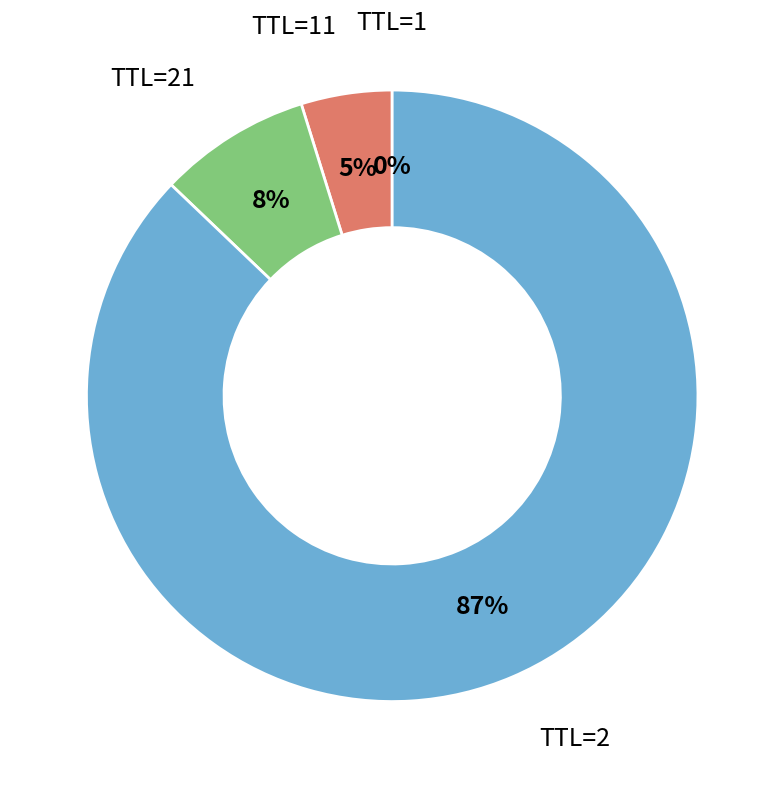

To the nearest percent, what is the difference between the largest and smallest slice percentages?

87%